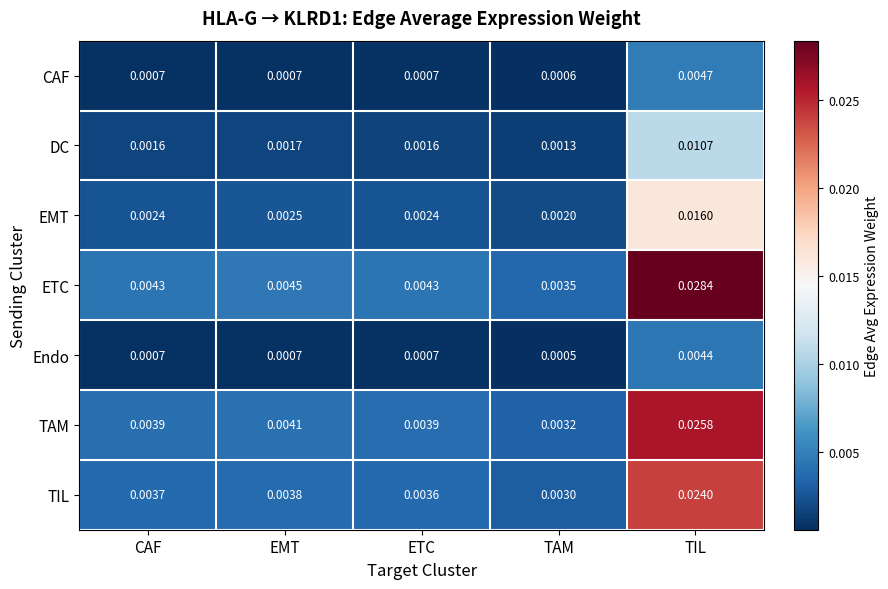

Which label corresponds to the smallest value in the chart?

TAM